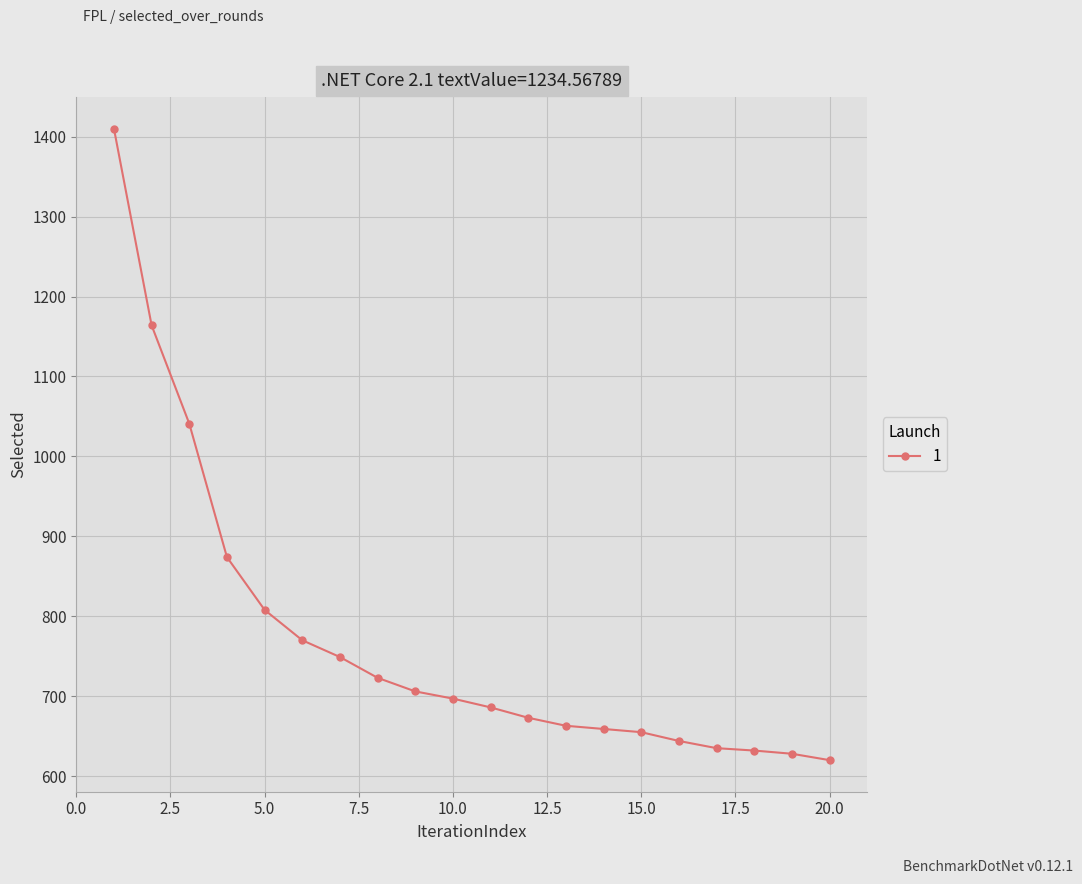

What is the sum of all values?

15437